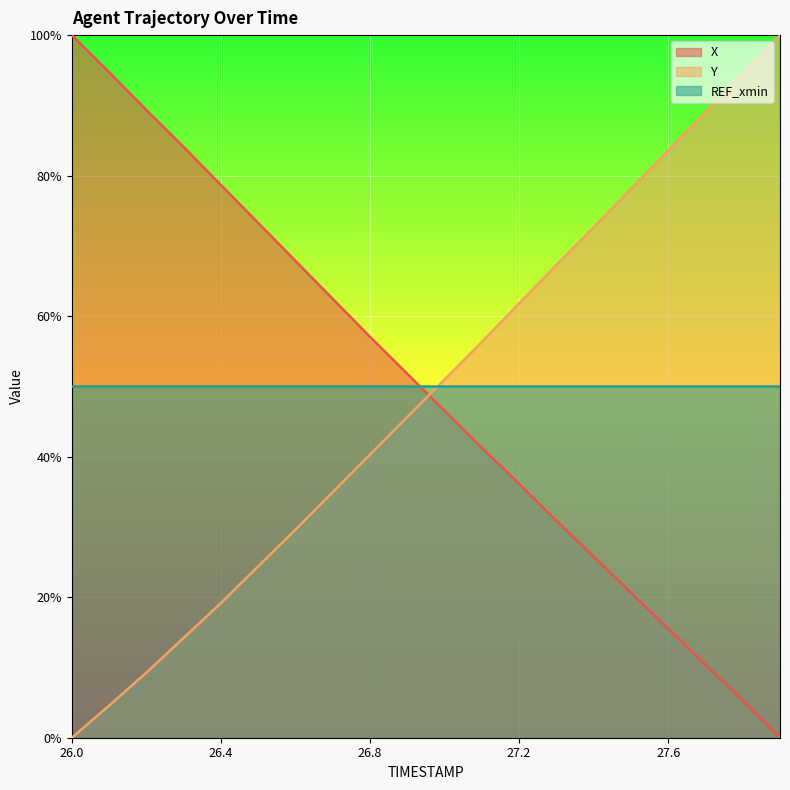

How many distinct data groups are displayed?

3